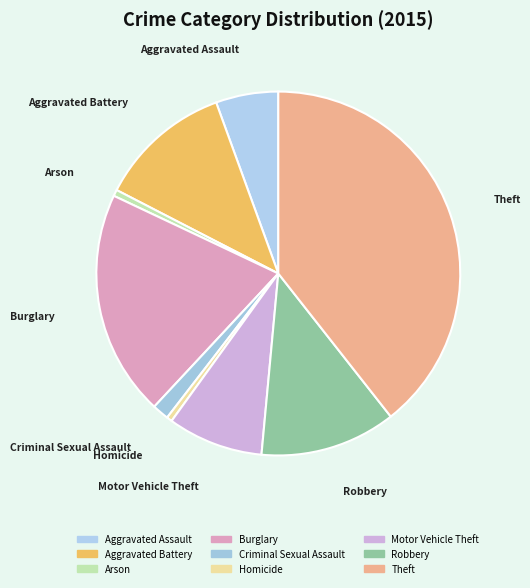

What percentage is NOT represented by Homicide?

99.5%